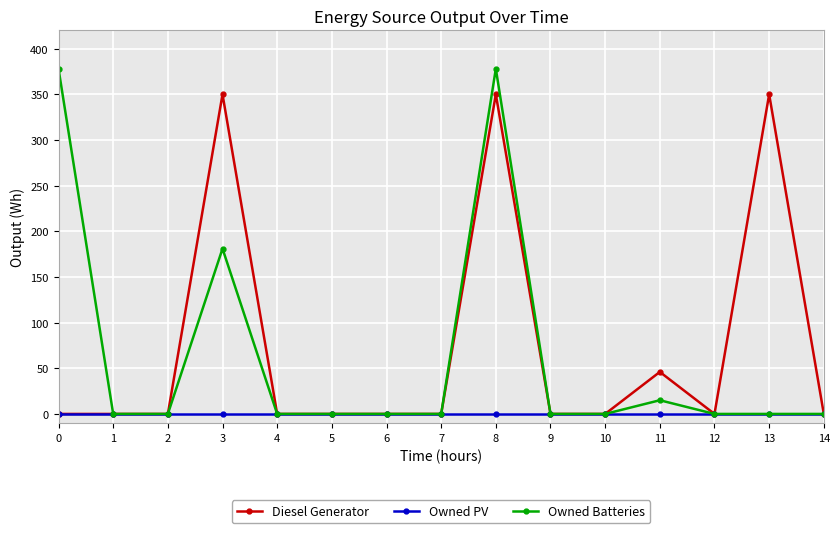

List the series in order of their peak value, lowest first.

Owned PV, Diesel Generator, Owned Batteries